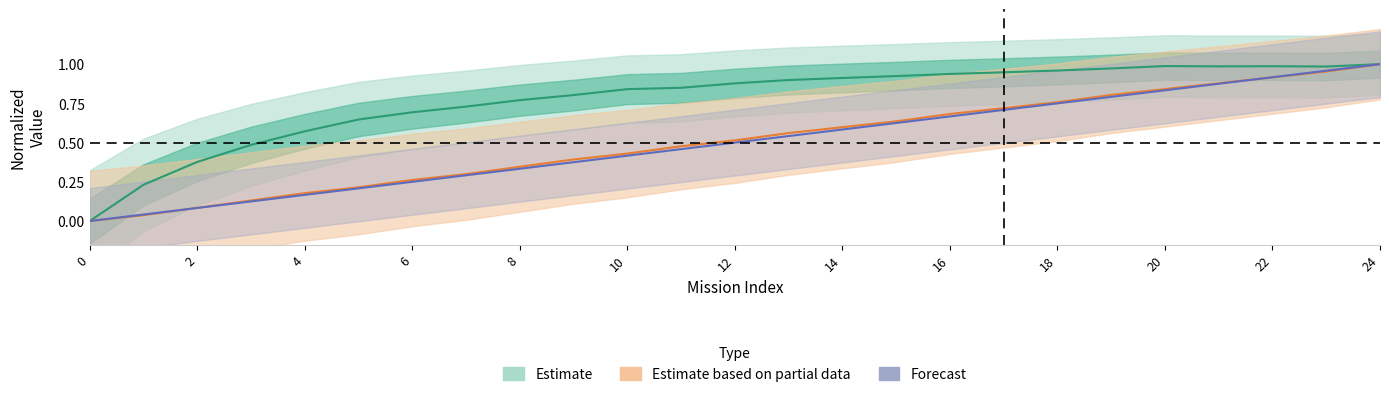

What is the value of the Capacidade operacional [ha/h] point at the 14th from the left?

0.9